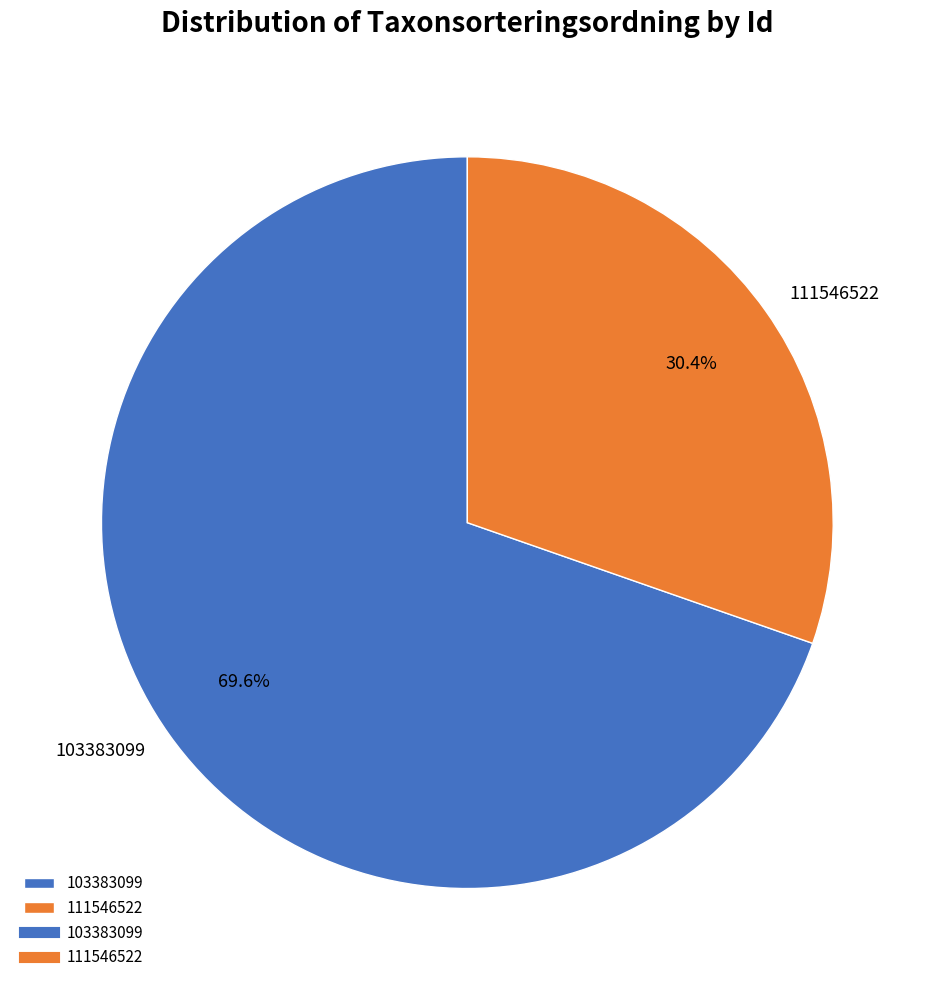

How many segments does this pie chart have?

2